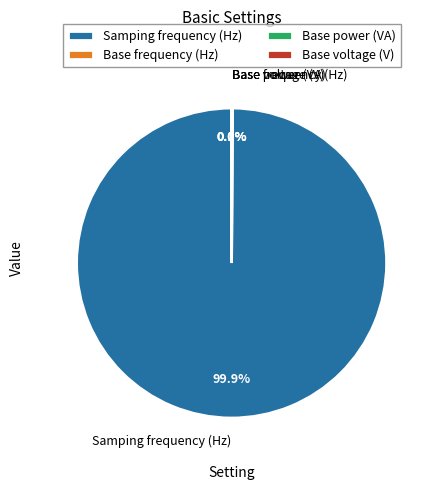

Count the number of slices in the pie.

4